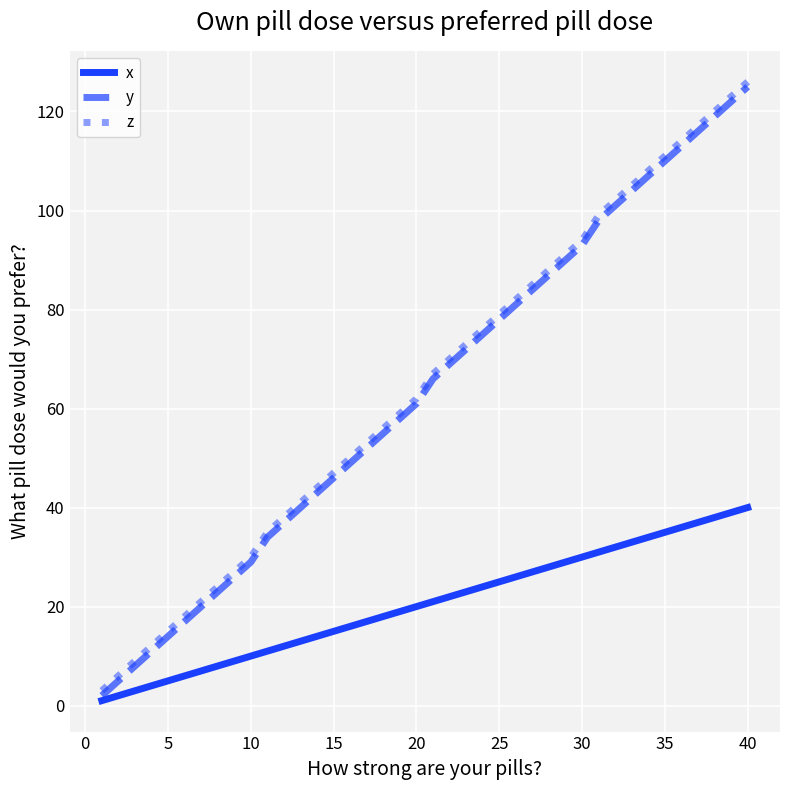

What is the greatest value displayed?

126